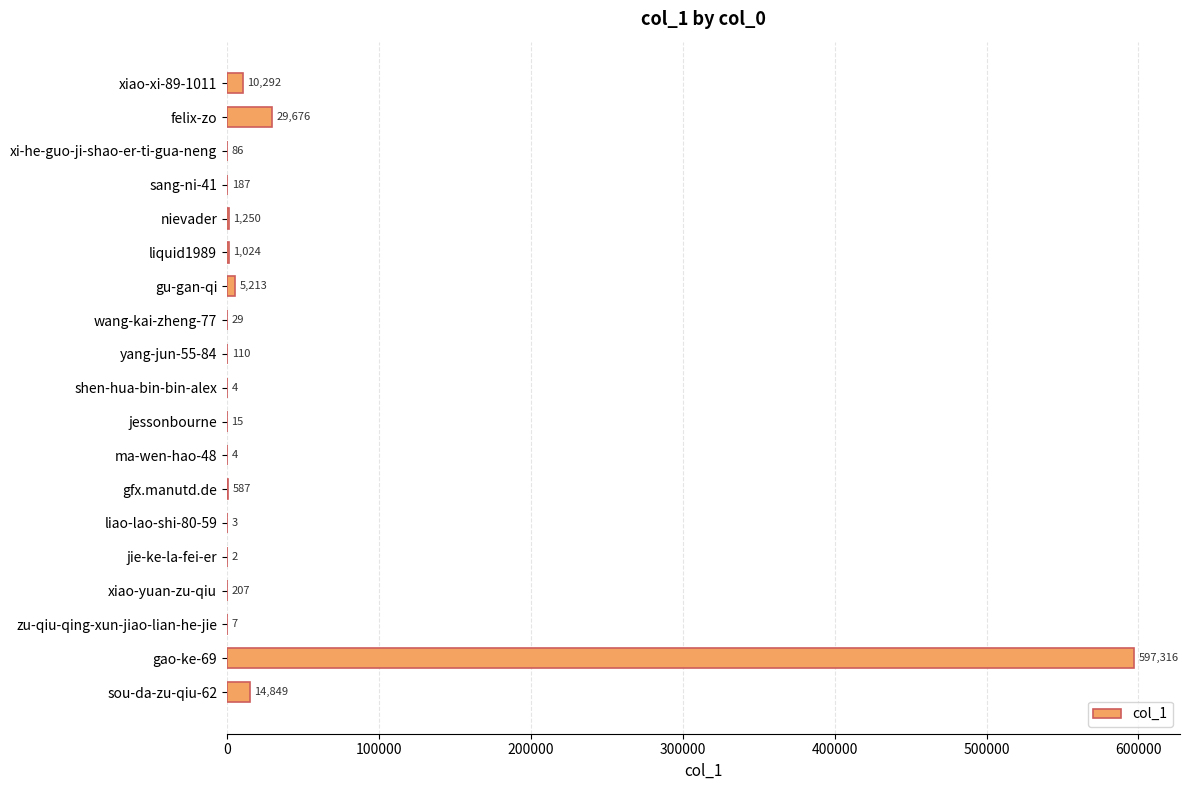

What is the maximum value shown in the chart?

597316